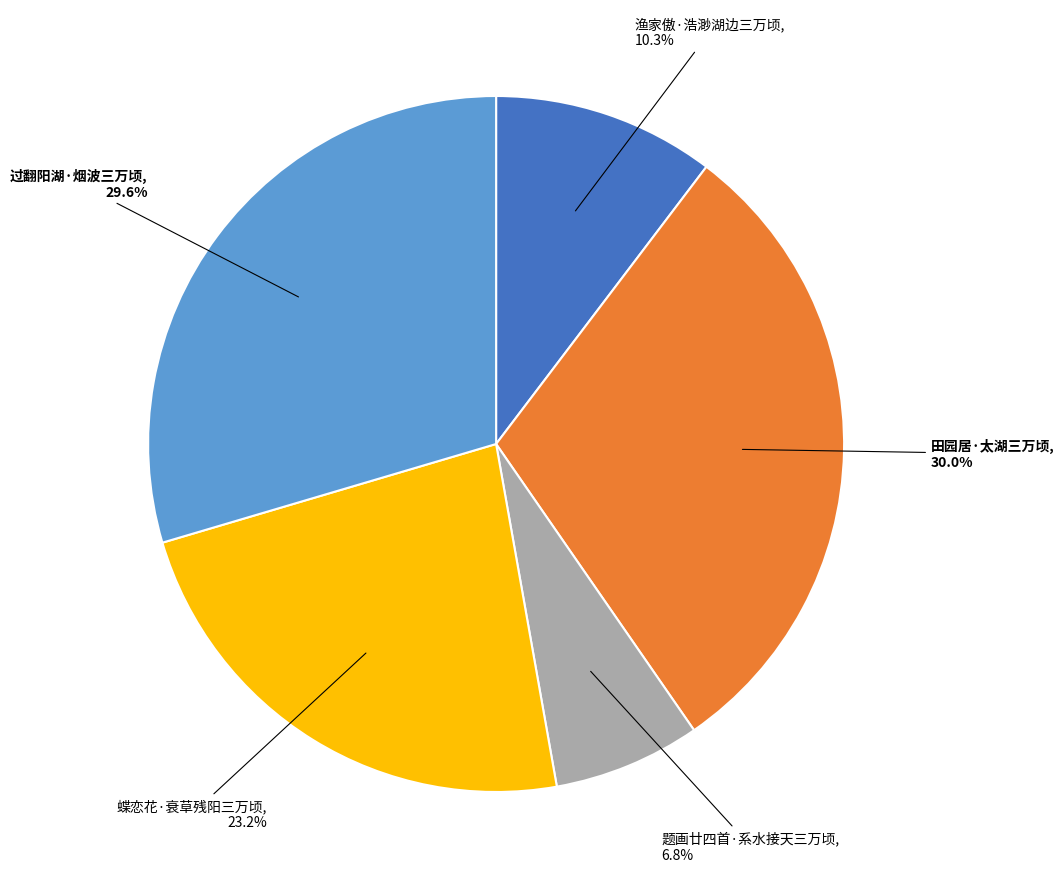

What is the smallest slice in the pie chart?

题画廿四首·系水接天三万顷